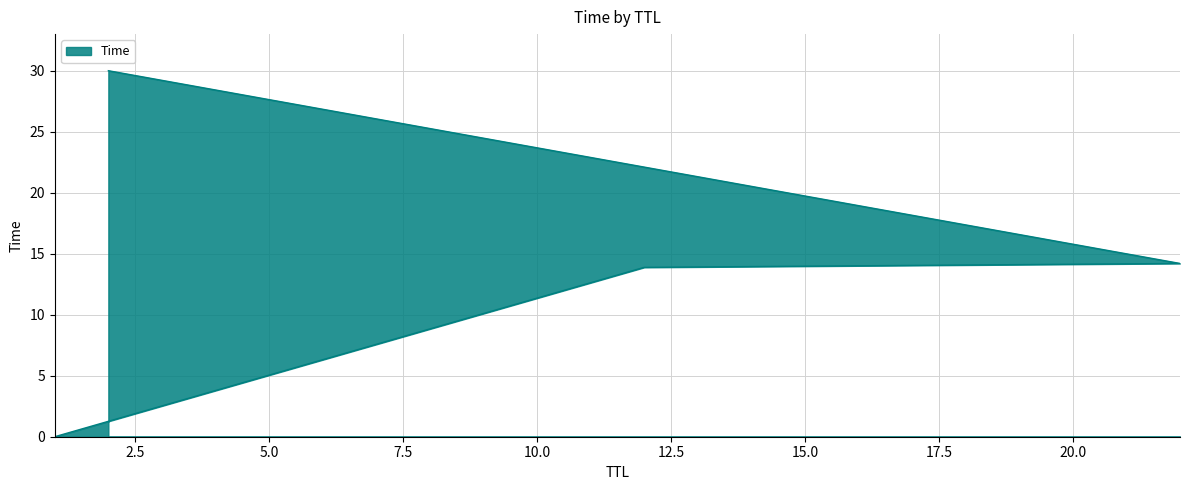

Which has a higher value, 1 or 12?

12